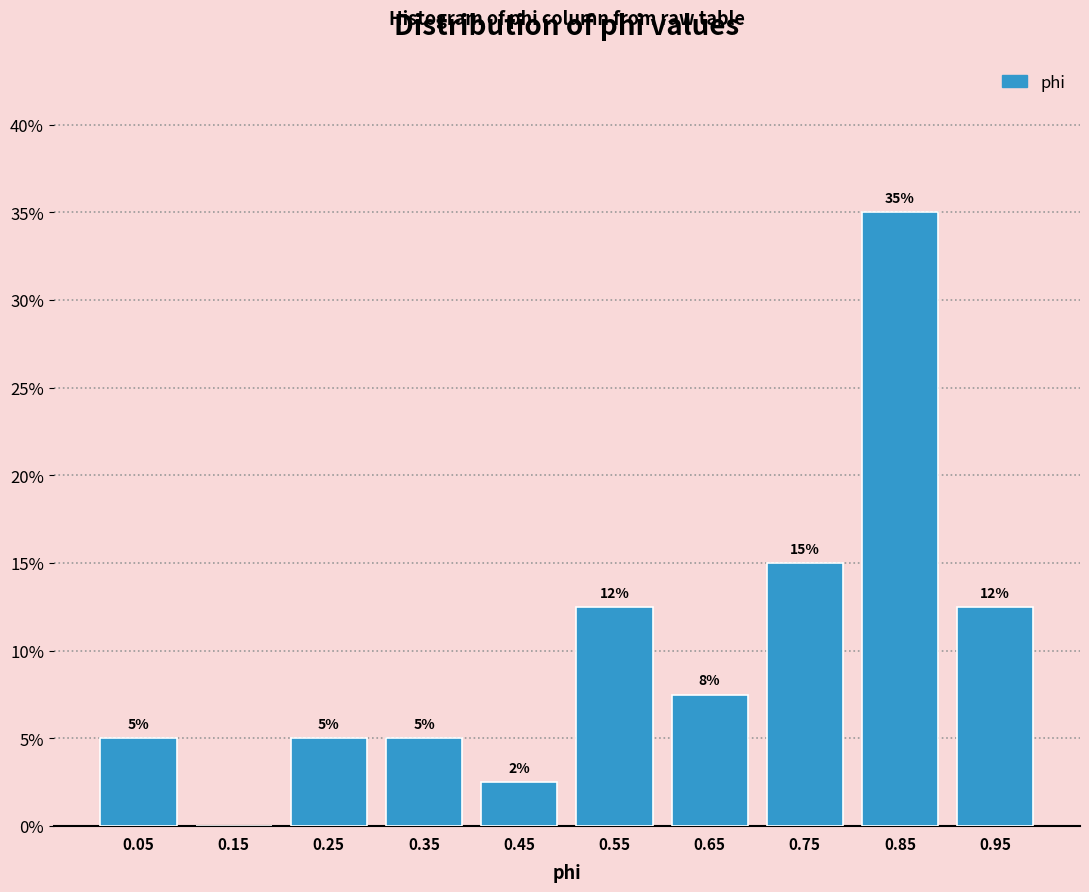

Over which range of the x-axis is the bar tallest?

0.8 to 0.9